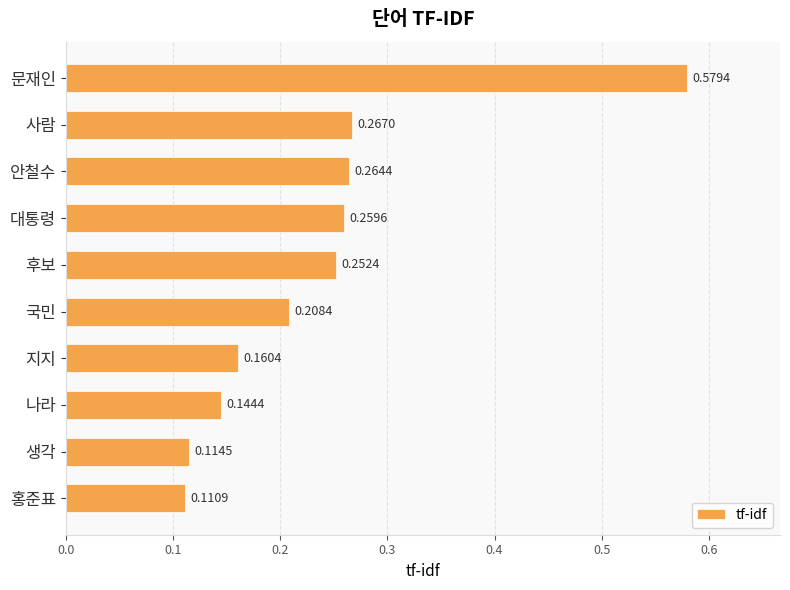

Count the number of categories in the chart.

10